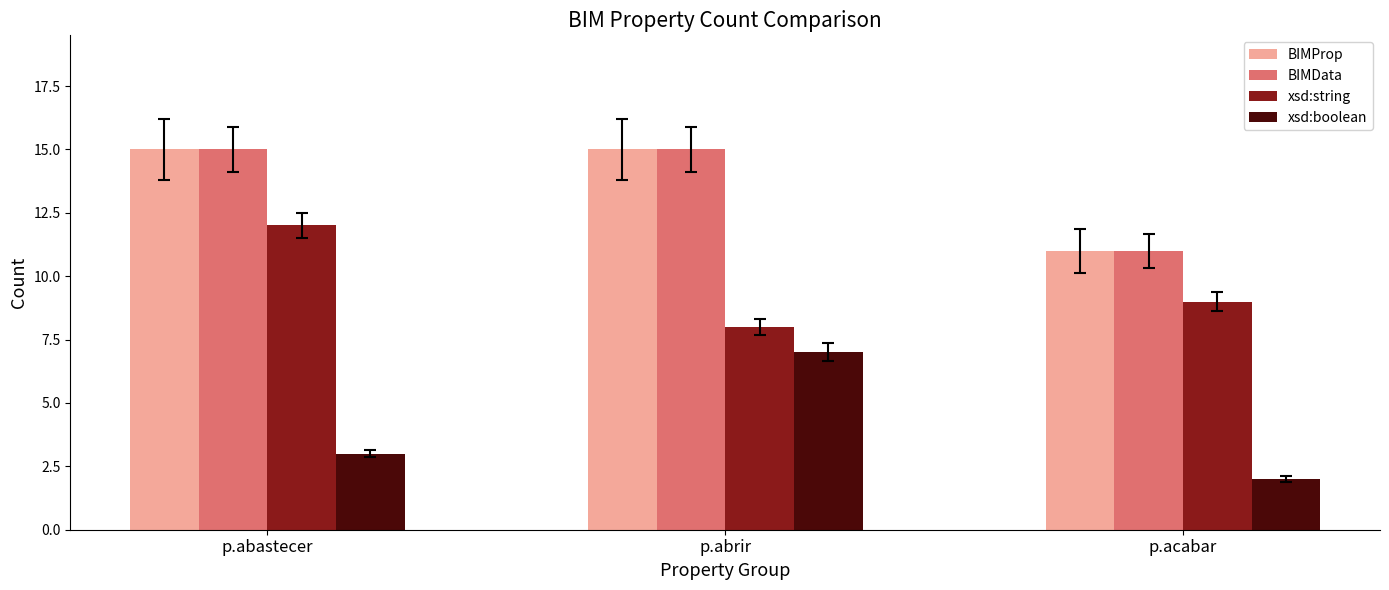

What is the approximate value of xsd:boolean at p.abrir?

7